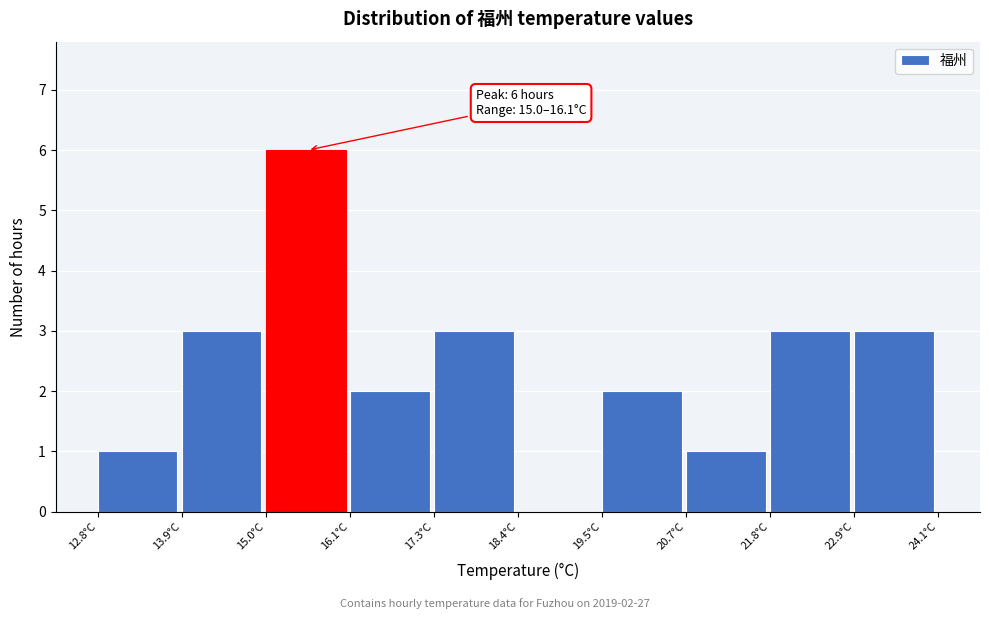

Over which range of the x-axis is the bar tallest?

15.0 to 16.2